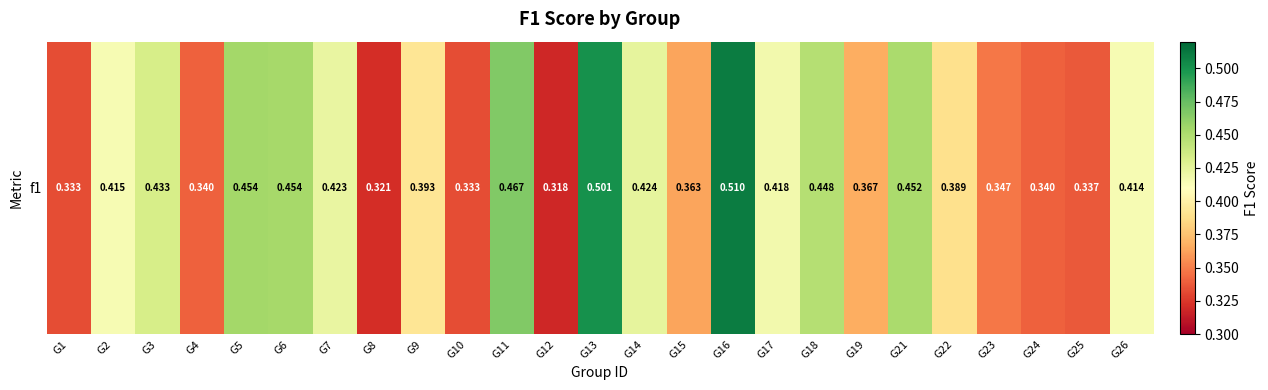

How many series are shown in this chart?

1